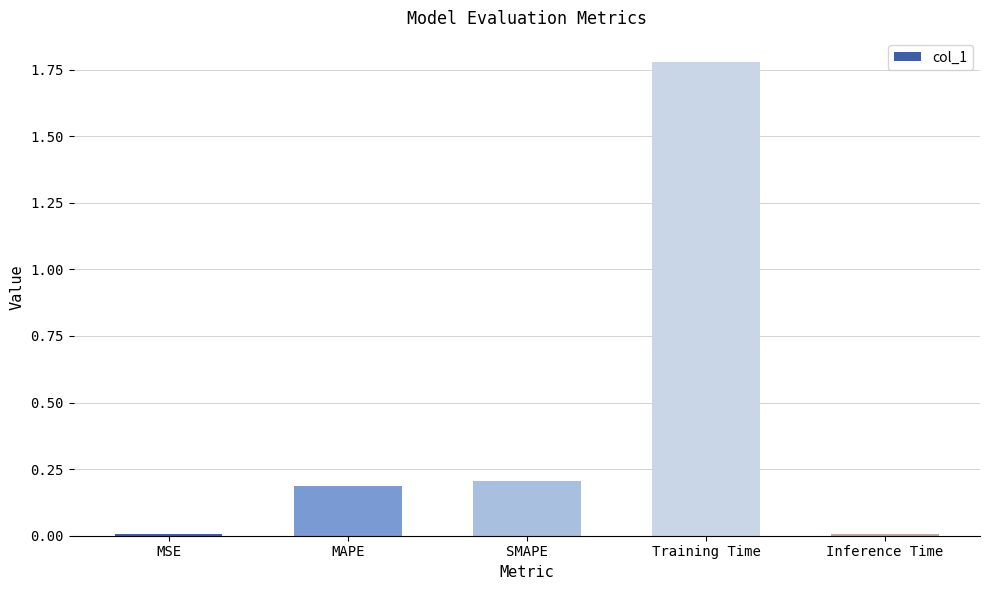

Does the chart contain stacked bars?

No